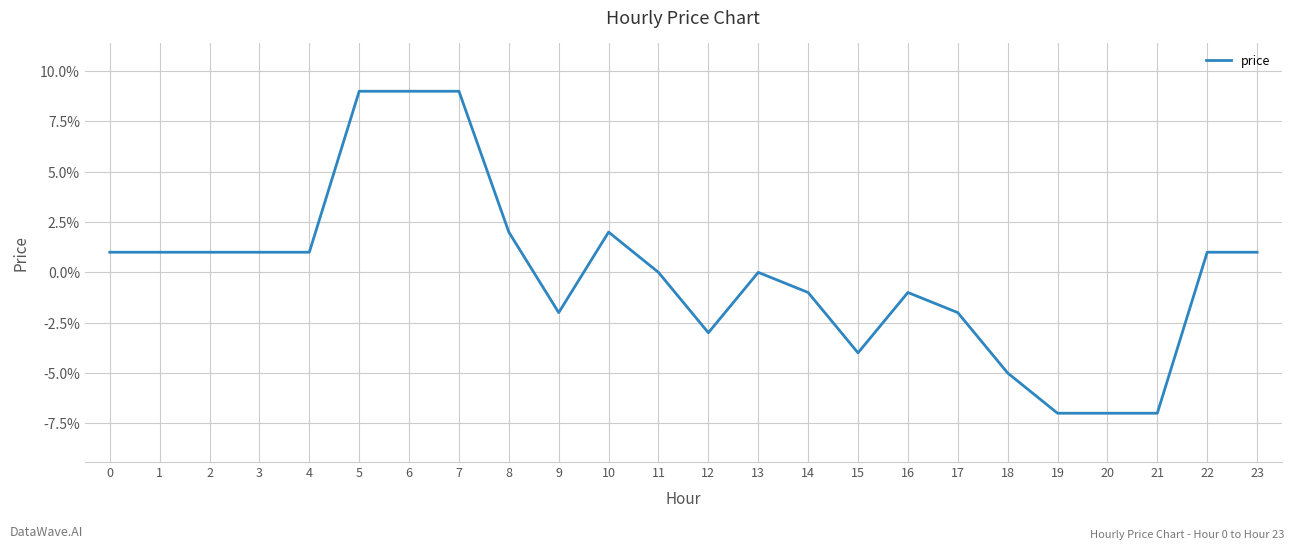

List the labels in order of value, smallest first.

19, 20, 21, 18, 15, 12, 9, 17, 14, 16, 11, 13, 0, 1, 2, 3, 4, 22, 23, 8, 10, 5, 6, 7